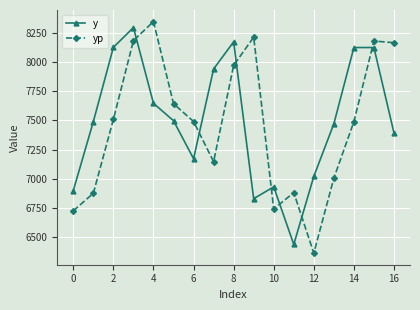

True or false: yp and y intersect in this chart.

True